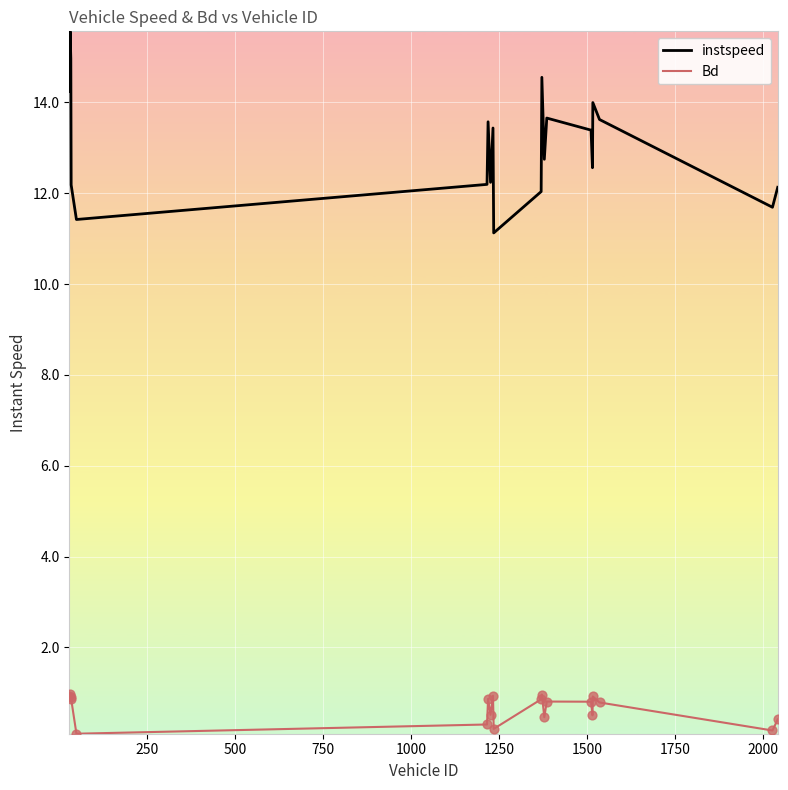

True or false: instspeed and Bd intersect in this chart.

False